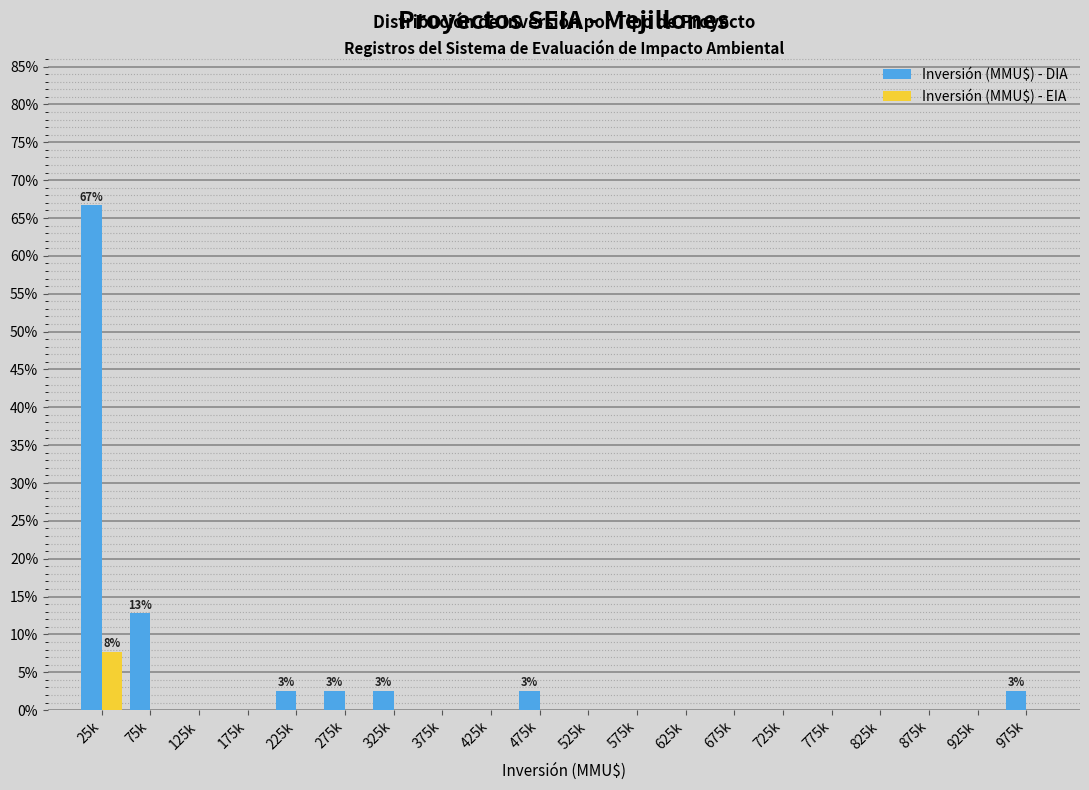

Is it true that Inversión (MMU$) - EIA equals 3.0 at 75k?

False